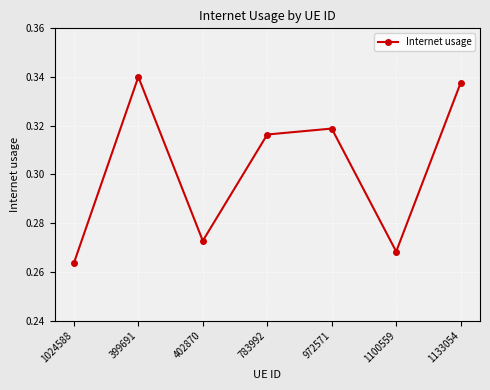

The value at 399691 is 0.6. True or false?

False